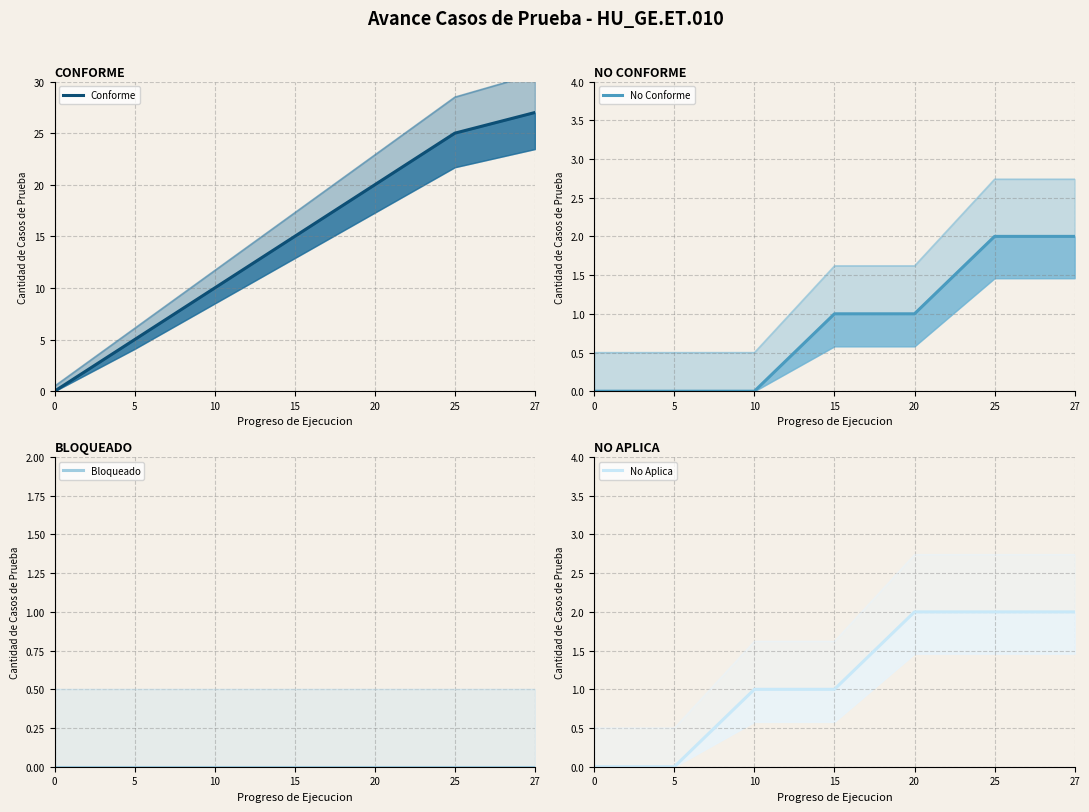

Reading left to right, list all the values displayed in this chart.

Conforme: 0=0	5=5	10=10	15=15	20=20	25=25	27=27
No Conforme: 0=0	5=0	10=0	15=1	20=1	25=2	27=2
Bloqueado: 0=0	5=0	10=0	15=0	20=0	25=0	27=0
No Aplica: 0=0	5=0	10=1	15=1	20=2	25=2	27=2